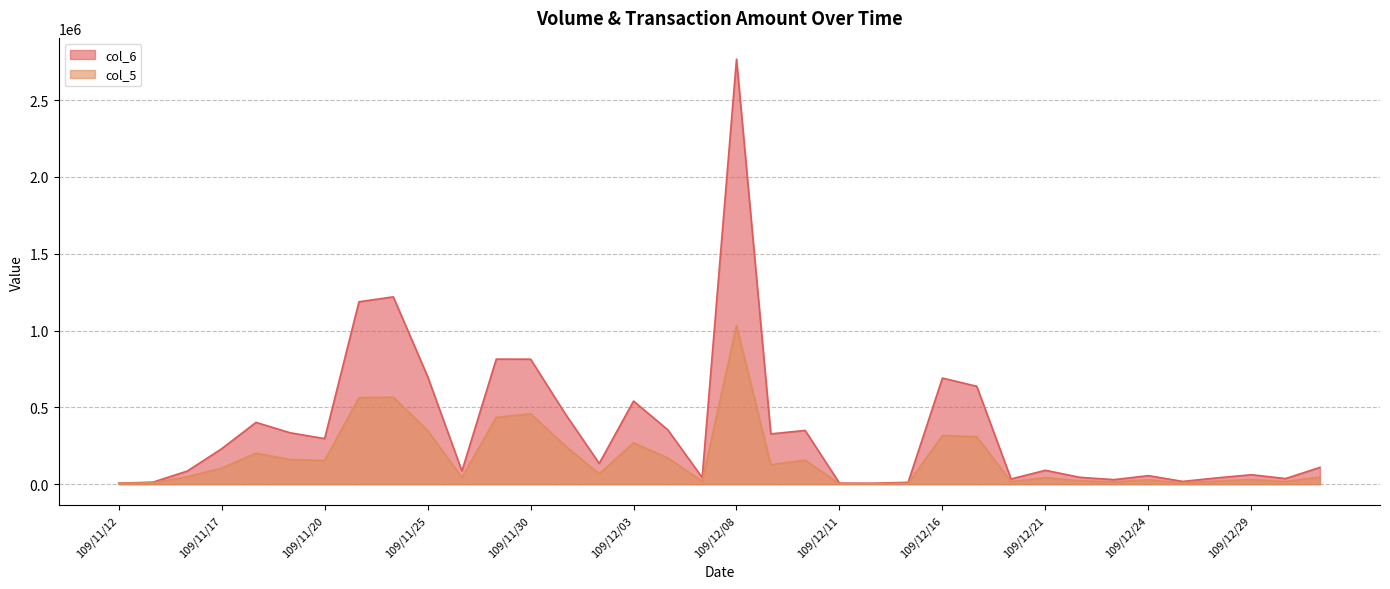

Which series has the largest range (max minus min)?

col_6